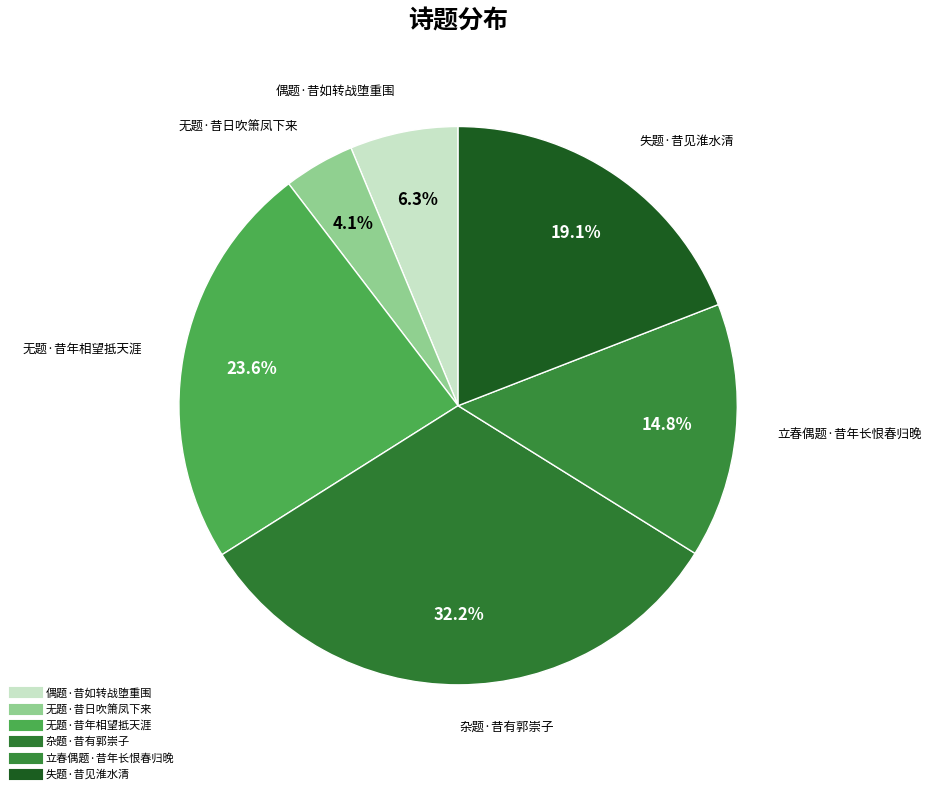

True or false: 无题·昔日吹箫凤下来 accounts for 4% of the total.

True